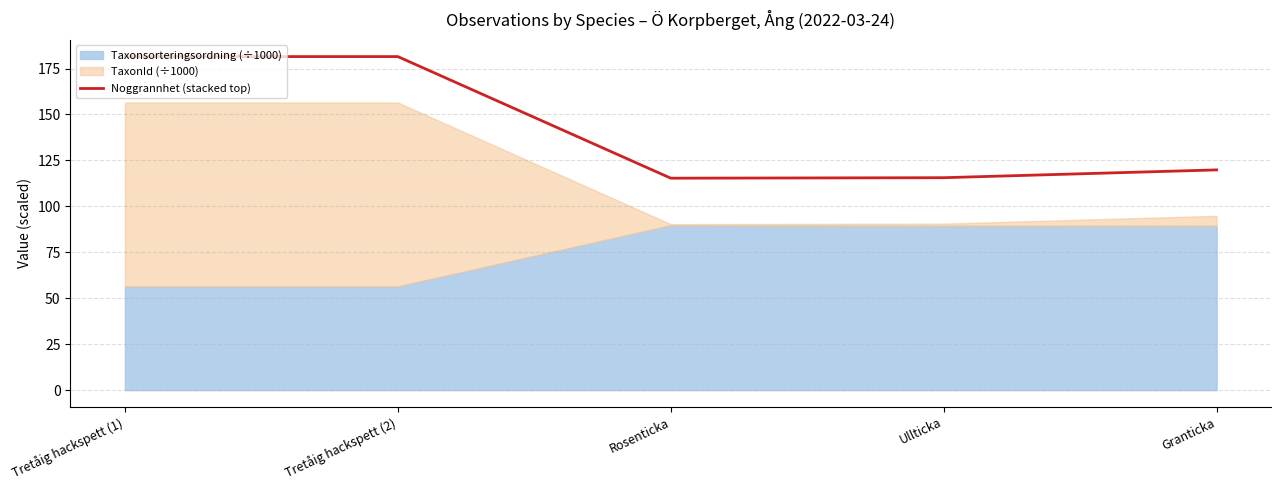

Between Granticka and Ullticka, which is larger?

Granticka